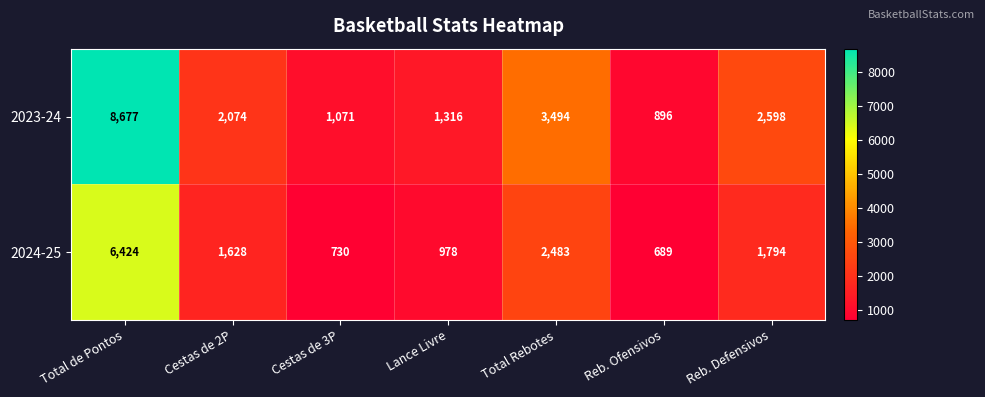

What is the difference between the highest and lowest values at Total Rebotes?

1011